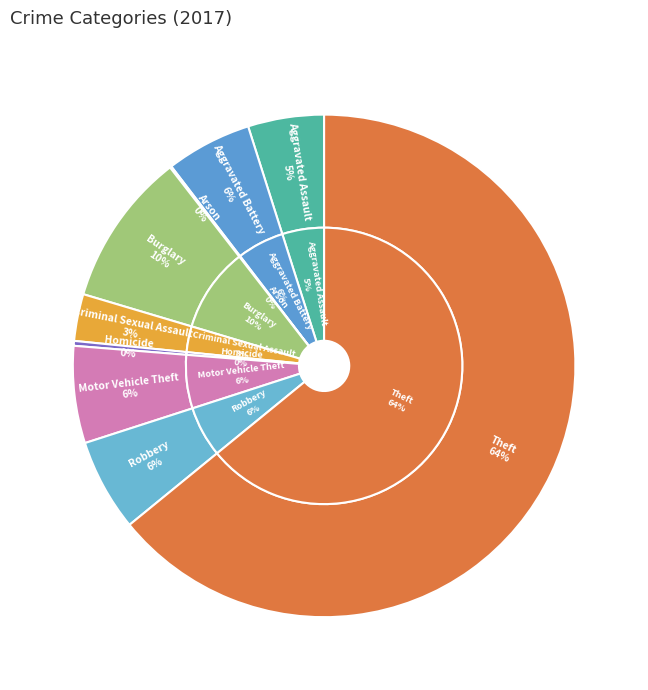

How many slices are in this pie chart?

9